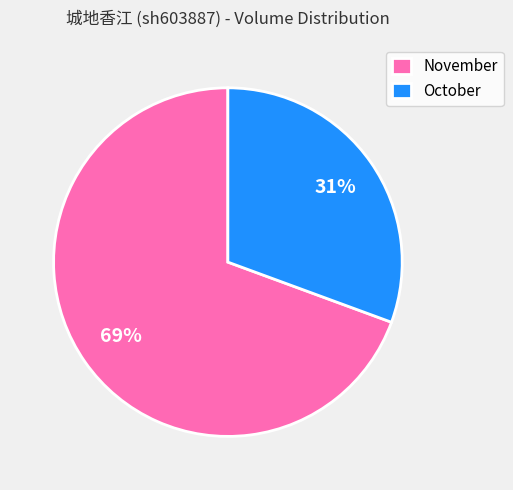

Is there a majority slice in this chart?

Yes